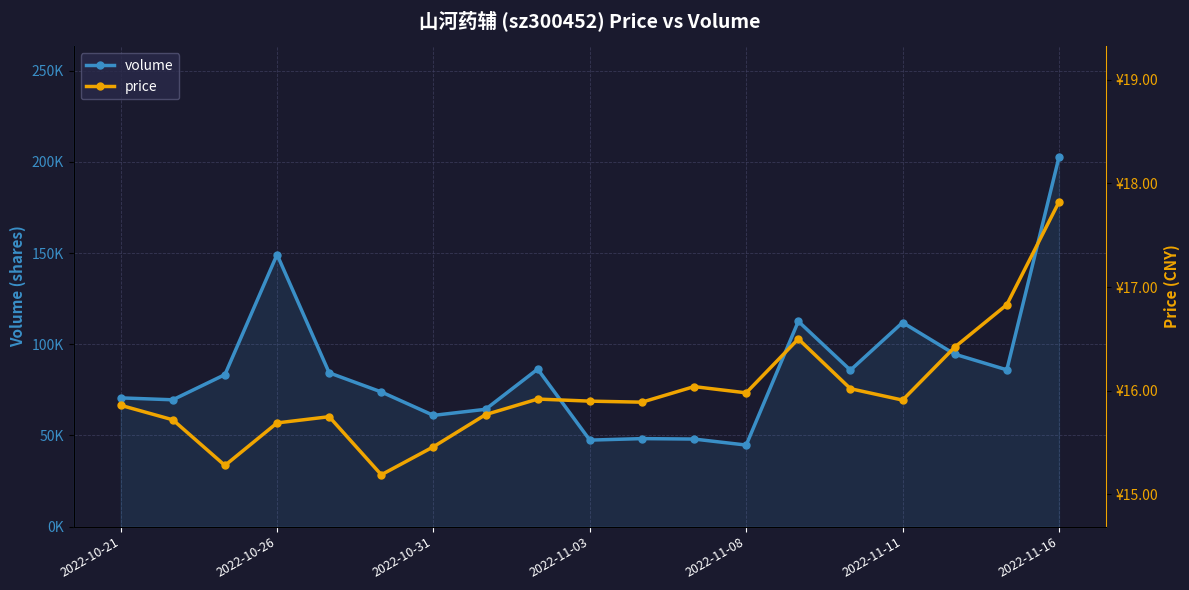

What is the difference between the highest and lowest values at 8?

86380.1